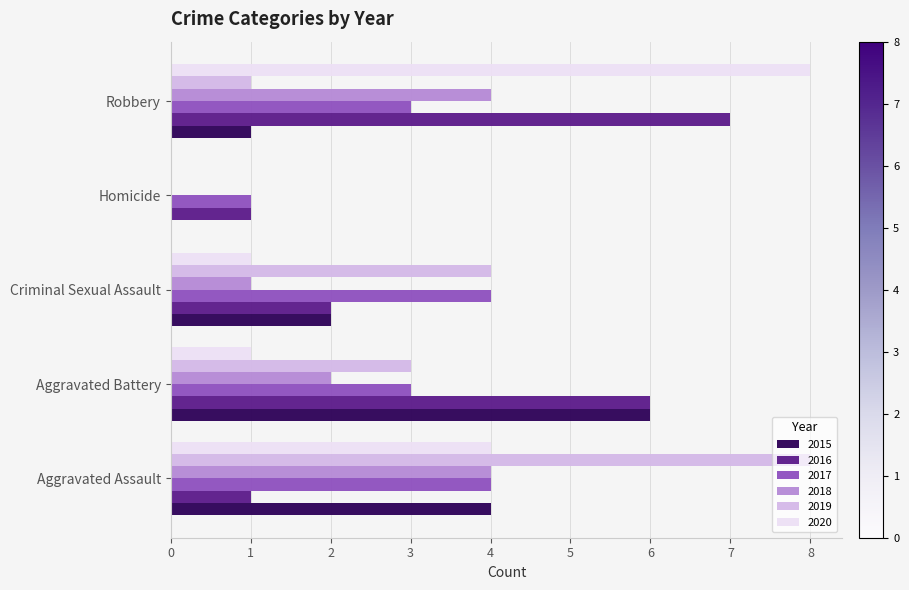

What is the sum of all 2017 values?

15